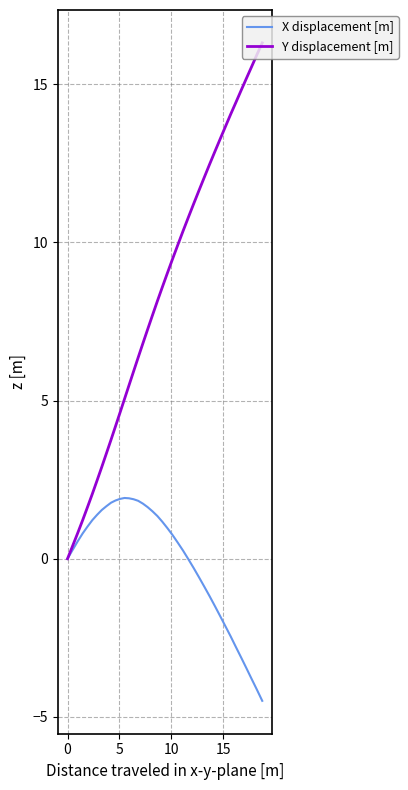

List the series in order of their peak value, highest first.

Y displacement [m], X displacement [m]